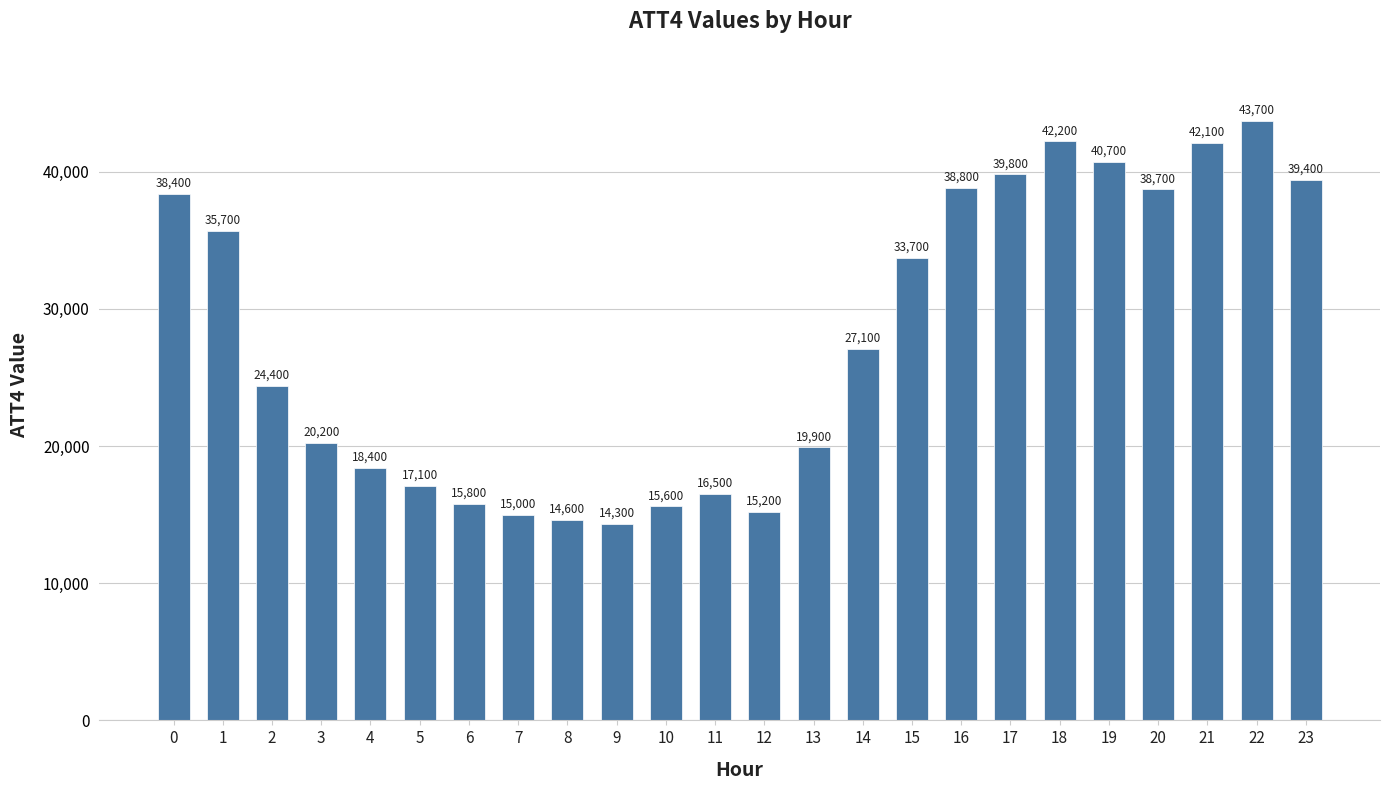

List the labels in order of value, smallest first.

9, 8, 7, 12, 10, 6, 11, 5, 4, 13, 3, 2, 14, 15, 1, 0, 20, 16, 23, 17, 19, 21, 18, 22